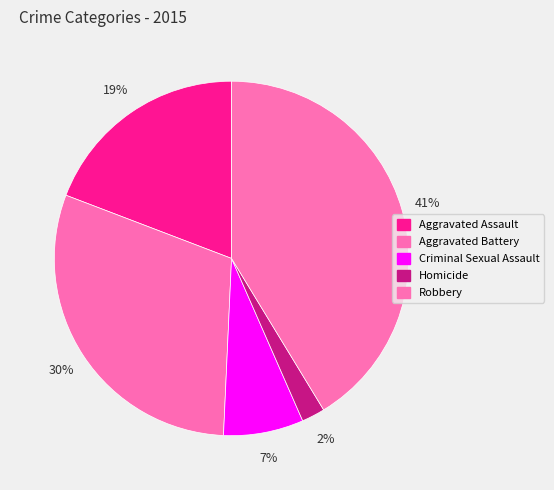

Is Robbery the majority of the pie?

No